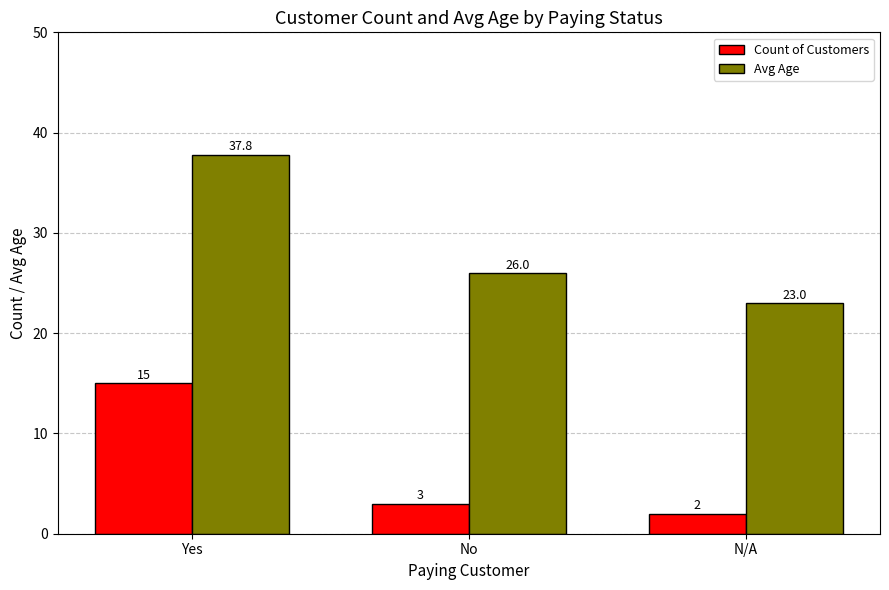

Reading left to right, list all the values displayed in this chart.

Count of Customers: Yes=15.0	No=3.0	N/A=2.0
Avg Age: Yes=37.8	No=26.0	N/A=23.0